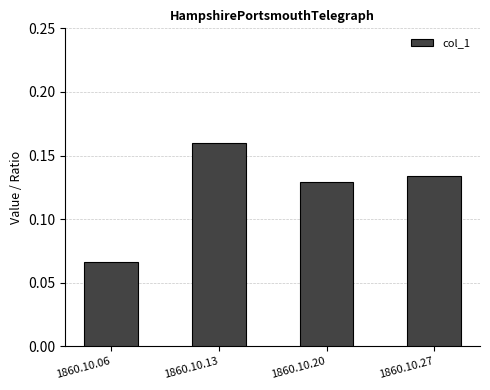

Which category has the lowest value across all series?

1860.10.06